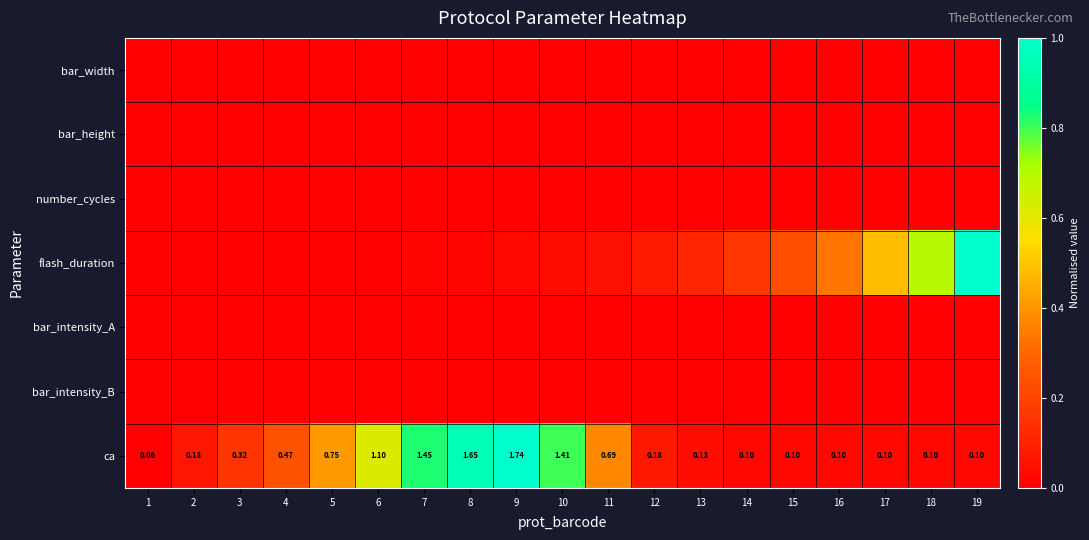

Between 11 and 15, which is larger?

11